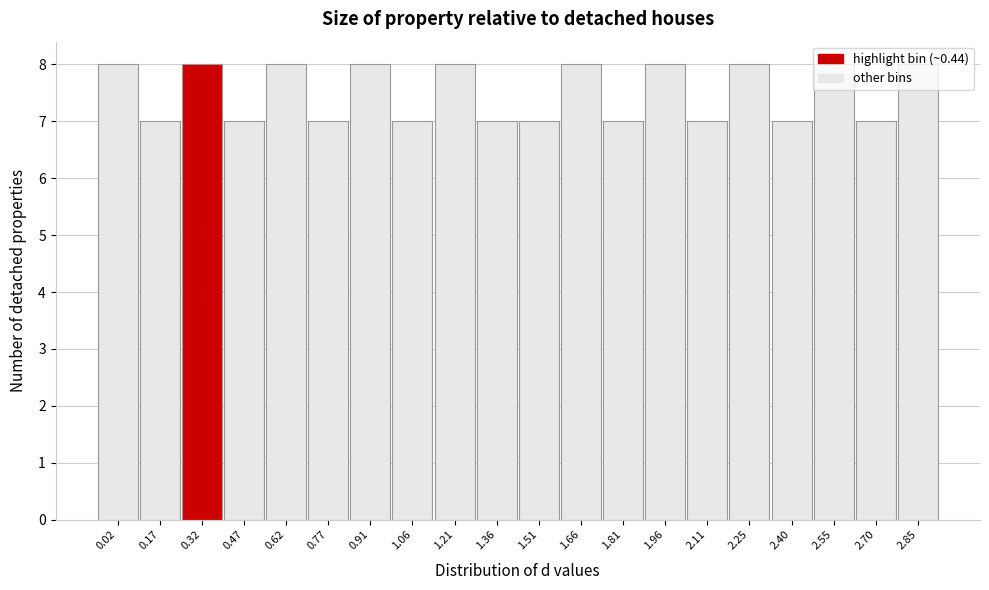

What is the label of the 19th bar from the left?

2.70